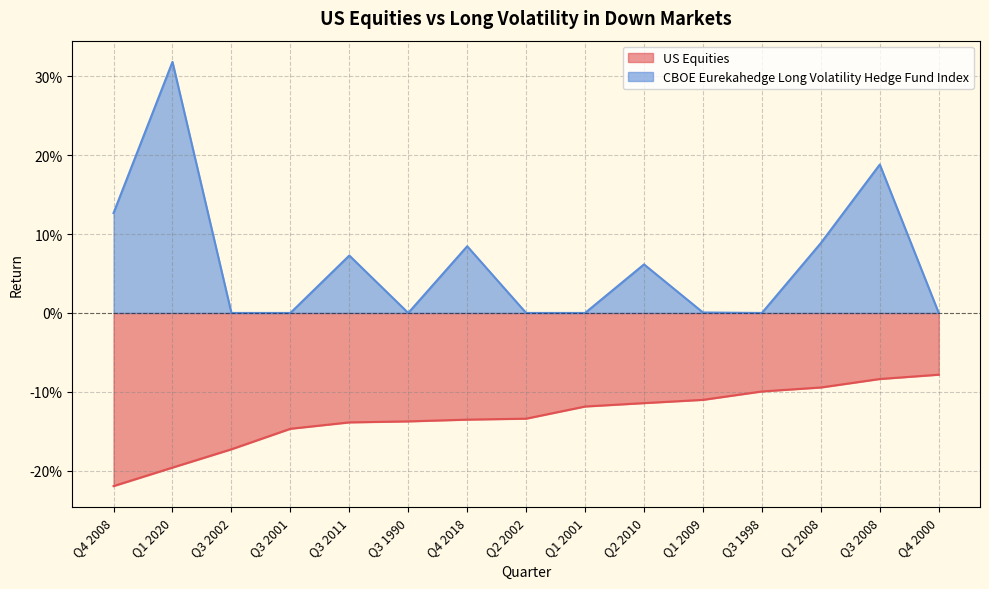

At which category does the chart reach its peak across all series?

Q1 2020